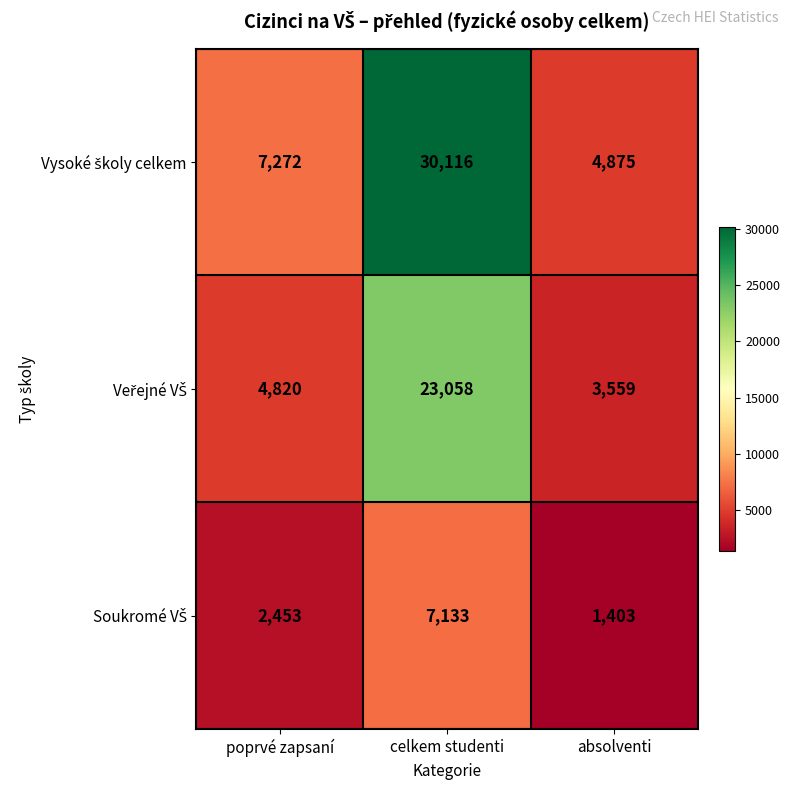

Which category has the lowest value across all series?

absolventi